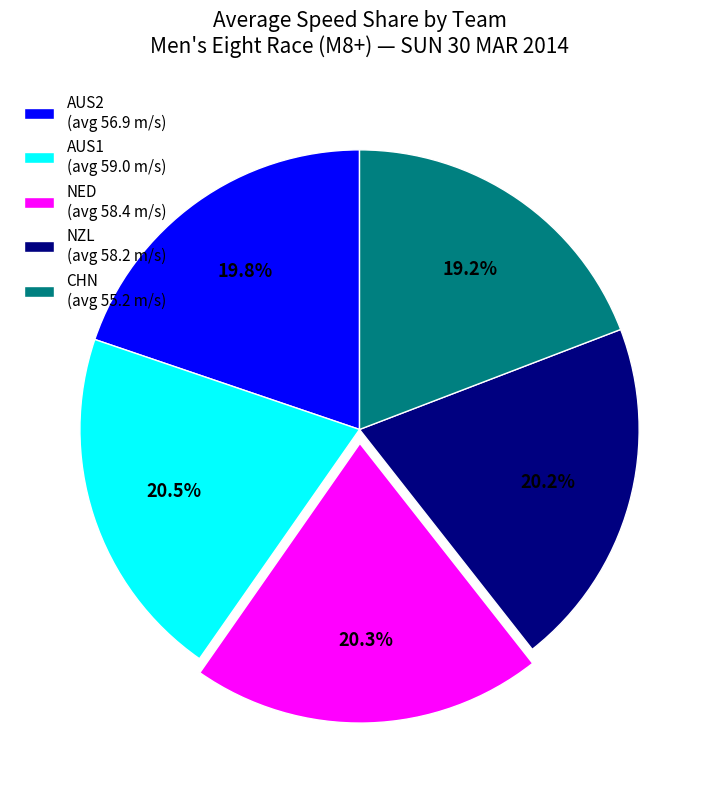

How many slices are in this pie chart?

5